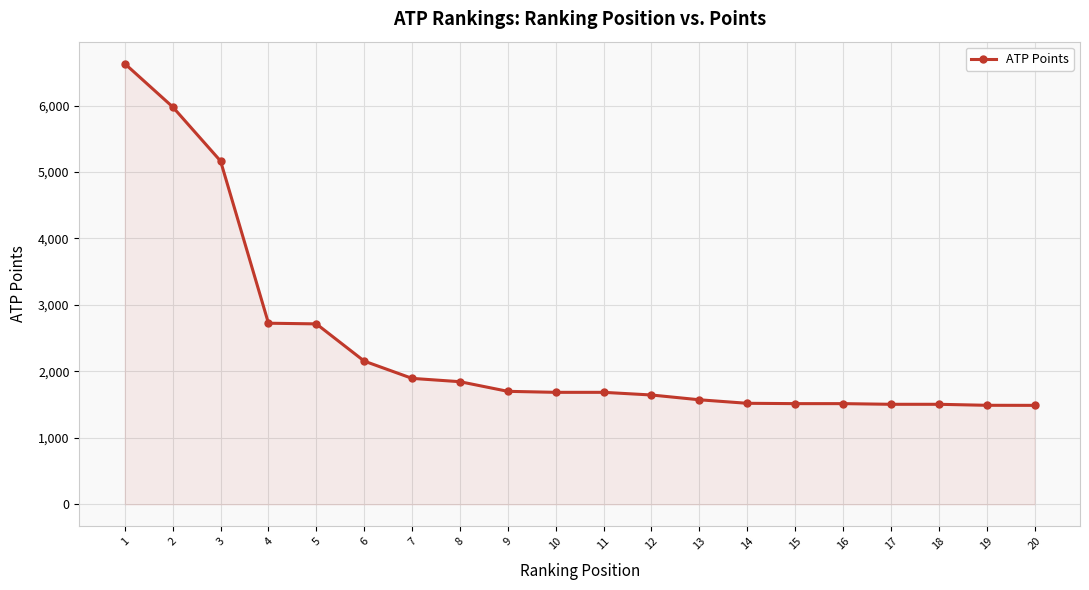

What is the minimum value shown in the chart?

1489